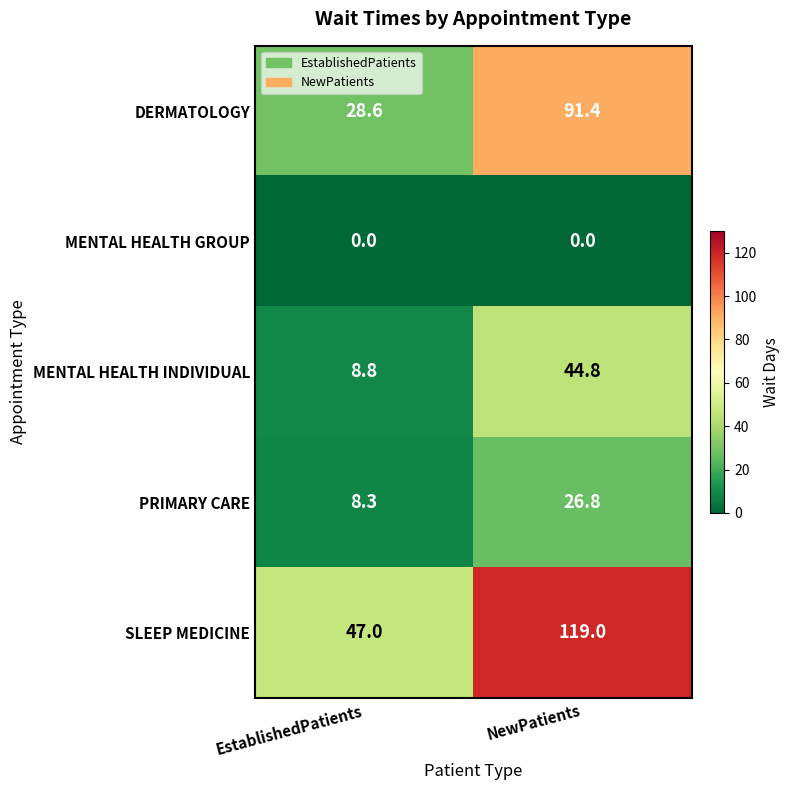

The value of DERMATOLOGY at EstablishedPatients is 28.6. True or false?

True